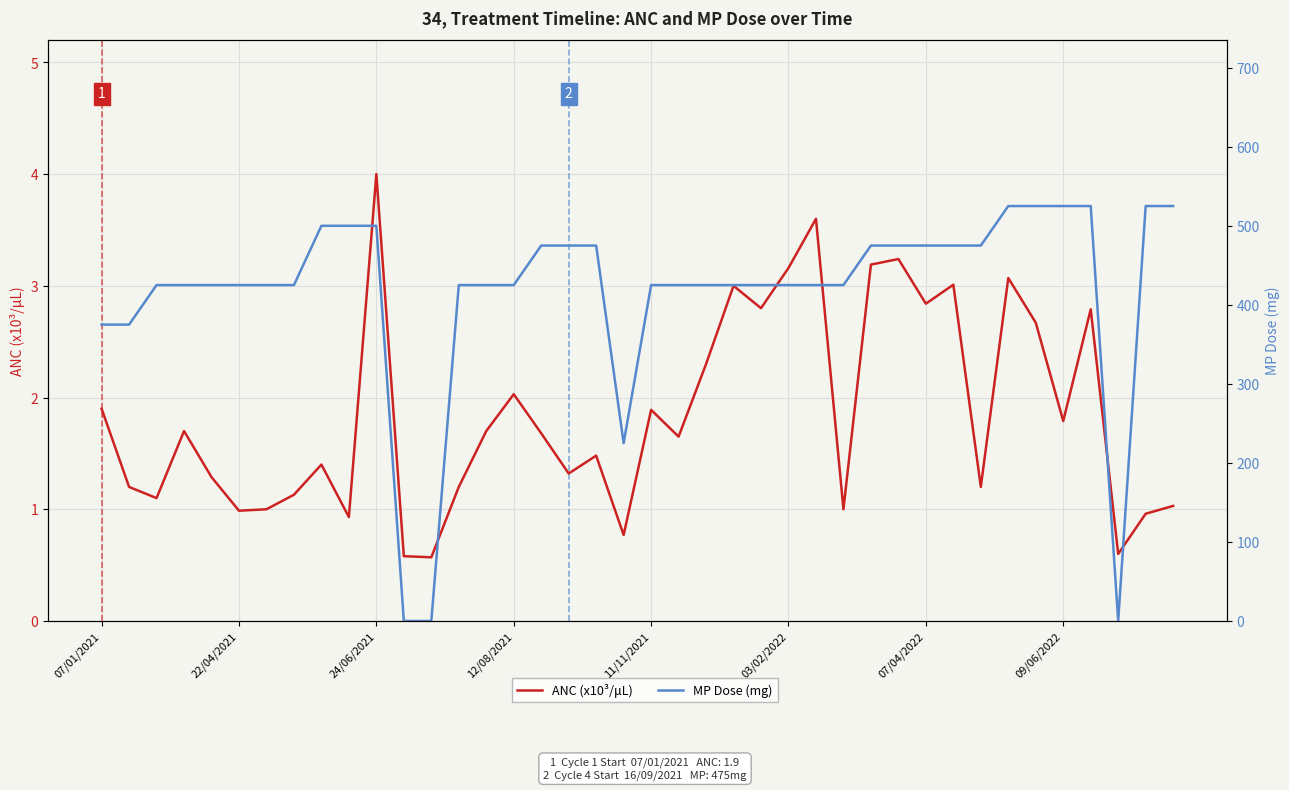

Is it true that MP Dose (mg) equals 425.0 at 26?

True